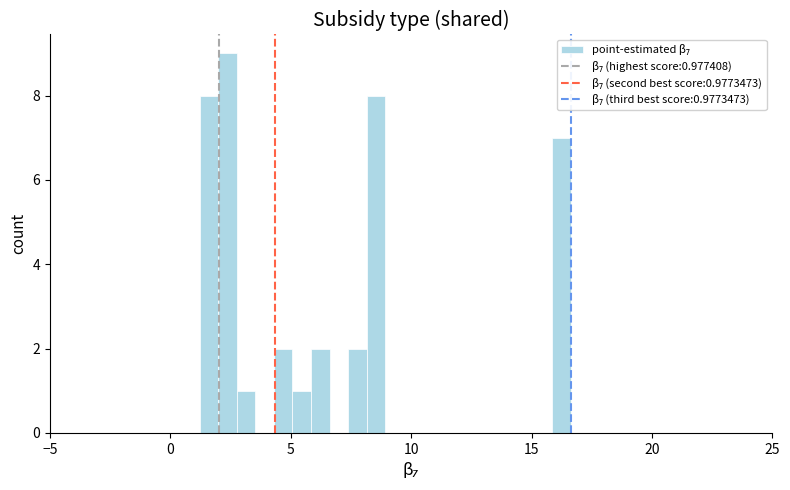

Around what value on the x-axis is the tallest bar? Give the approximate position of its centre, as read against the axis.

2.5